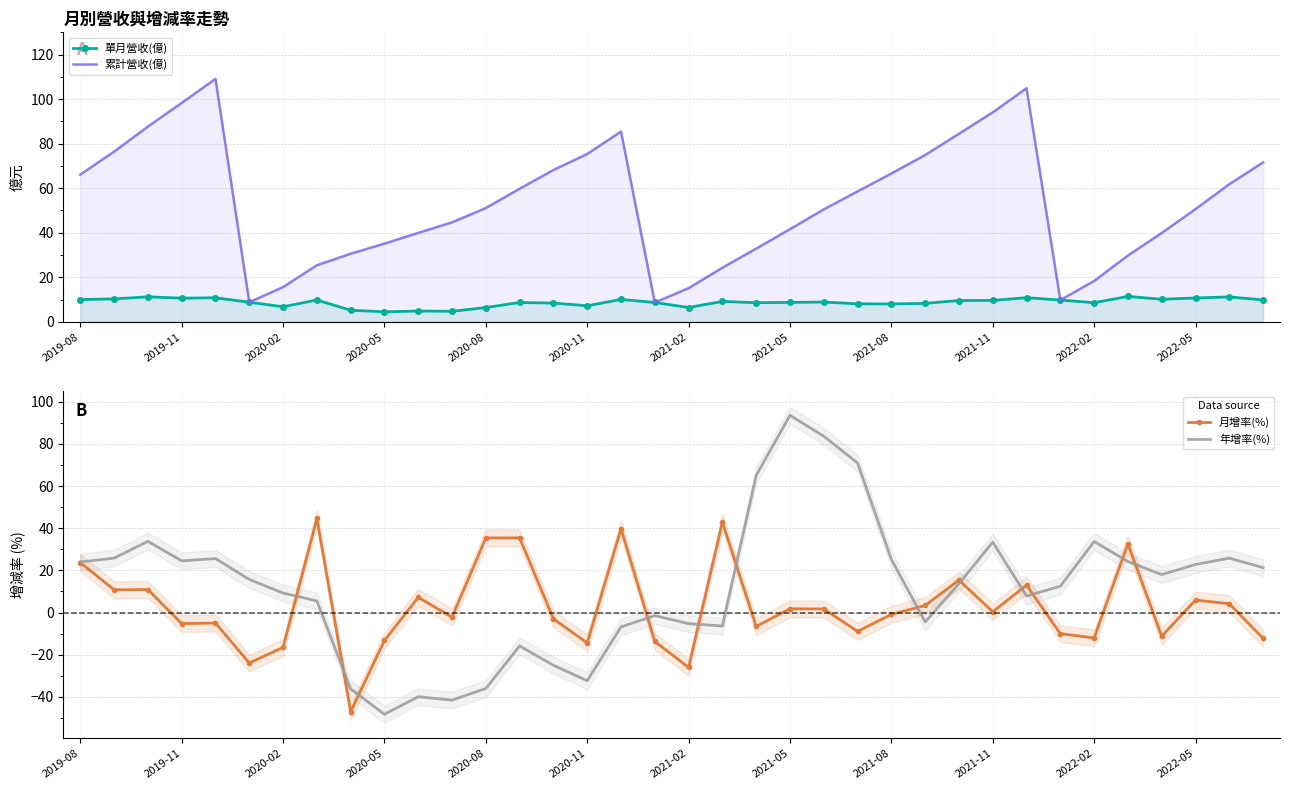

At which label does 年增率(%) reach its minimum?

2020-05